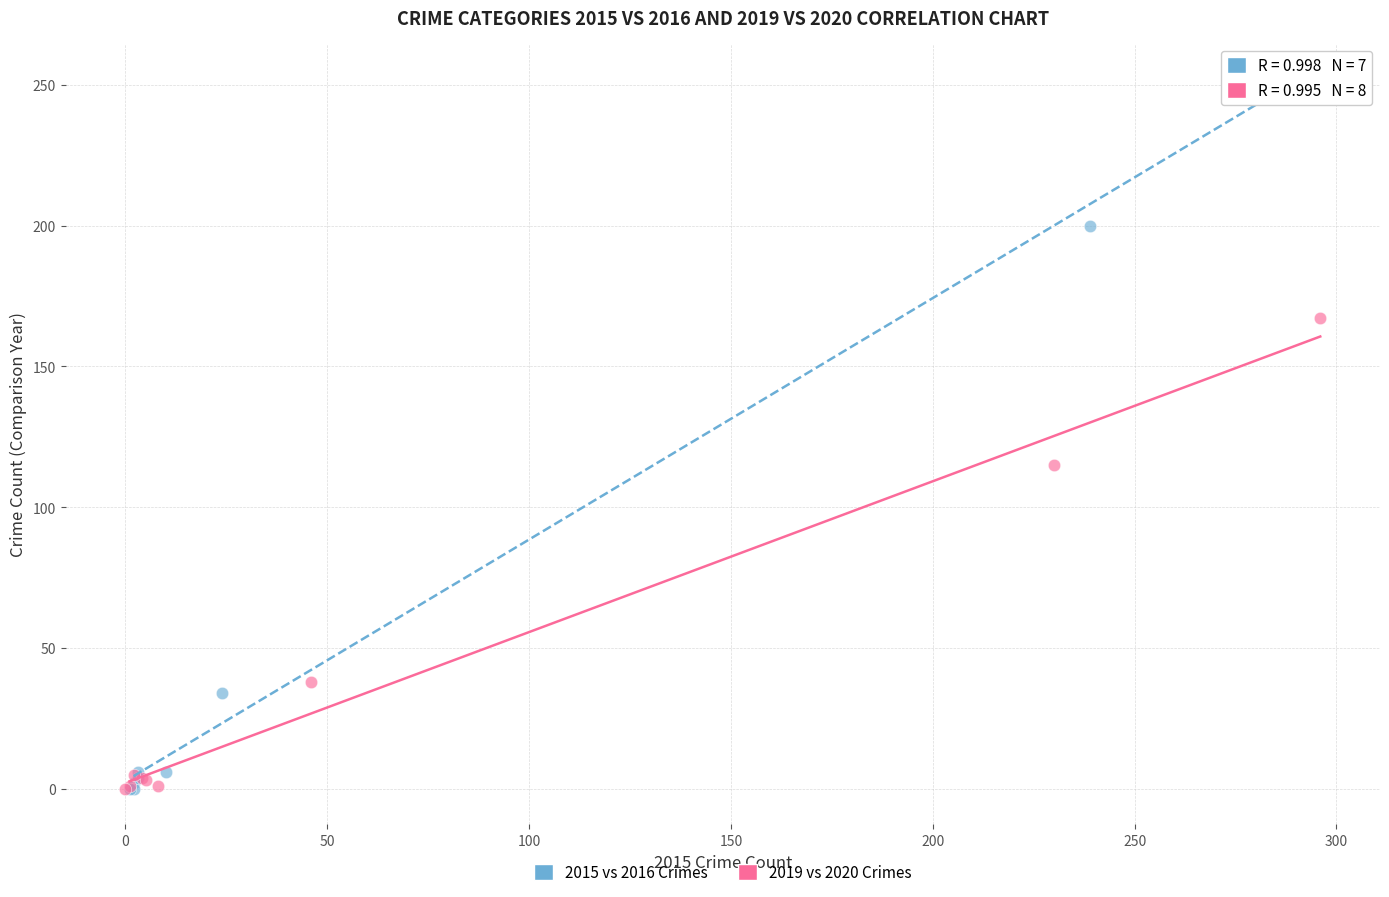

Which series reaches the maximum Y coordinate?

2015 vs 2016 Crimes